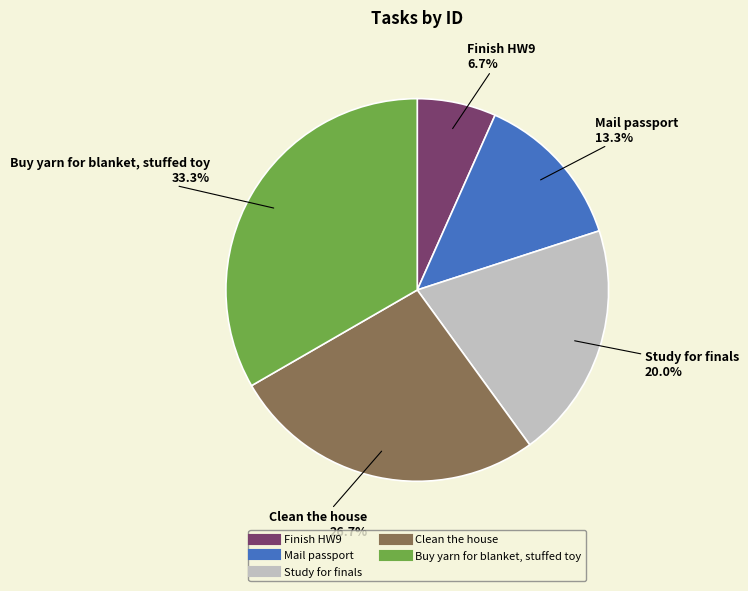

To the nearest percent, what portion does Study for finals represent?

20%